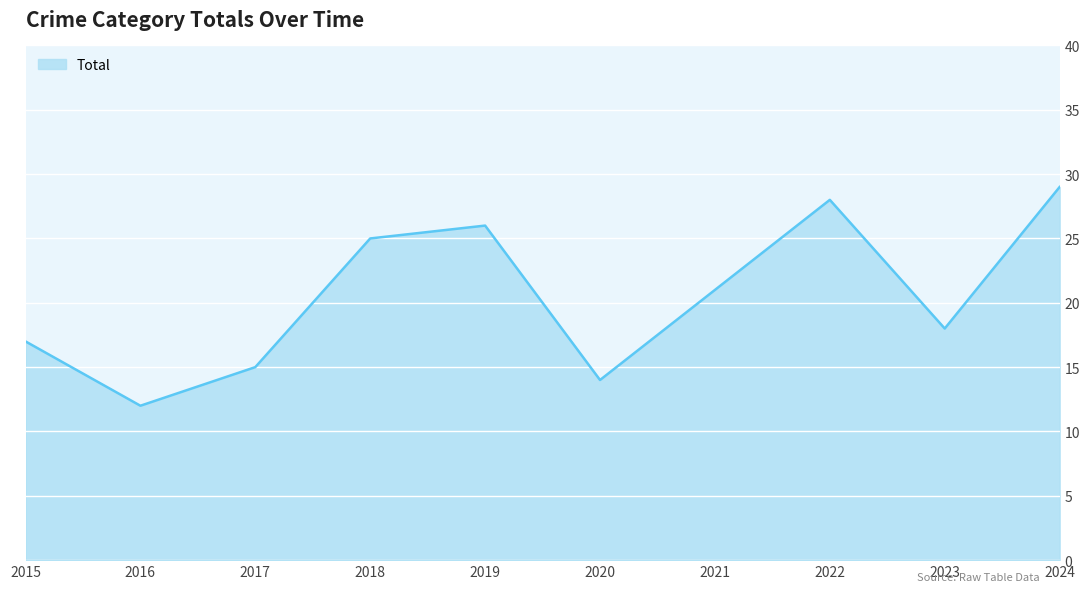

Reading right to left, transcribe all the data shown in this chart.

2024=29	2023=18	2022=28	2021=21	2020=14	2019=26	2018=25	2017=15	2016=12	2015=17